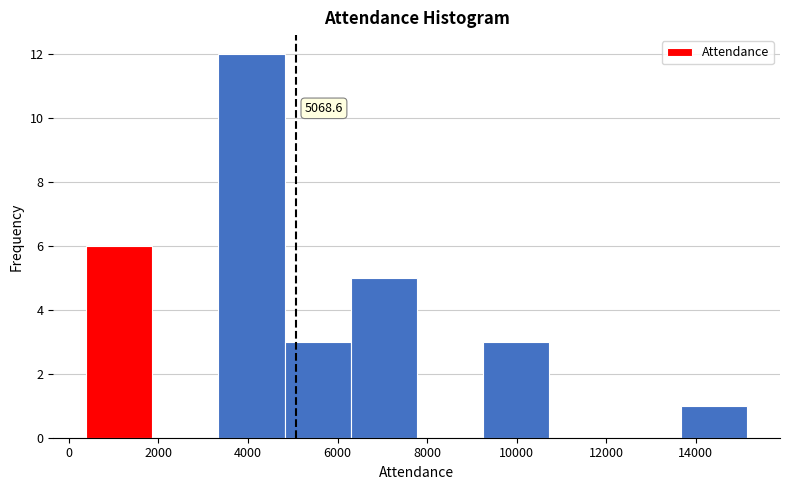

Over which range of the x-axis is the bar tallest?

3400 to 4800